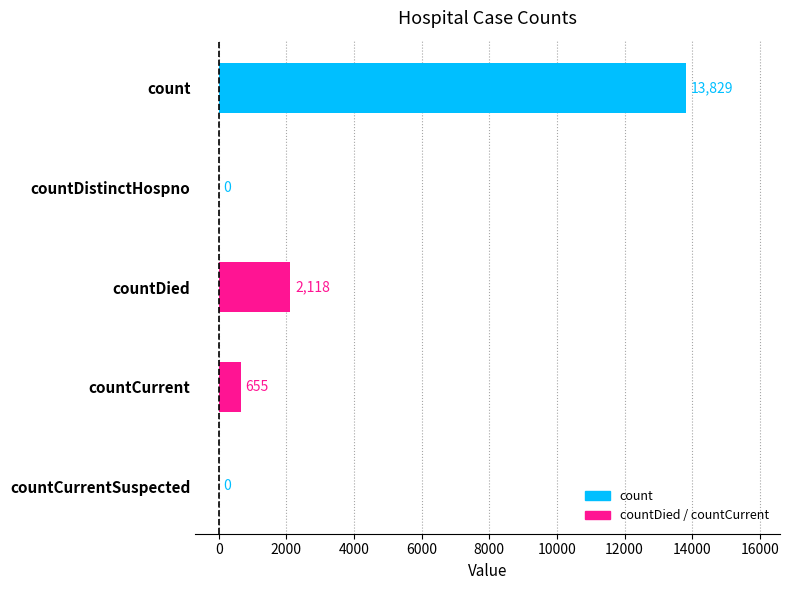

Reading bottom to top, transcribe all the data shown in this chart.

countCurrentSuspected=0	countCurrent=655	countDied=2118	countDistinctHospno=0	count=13829